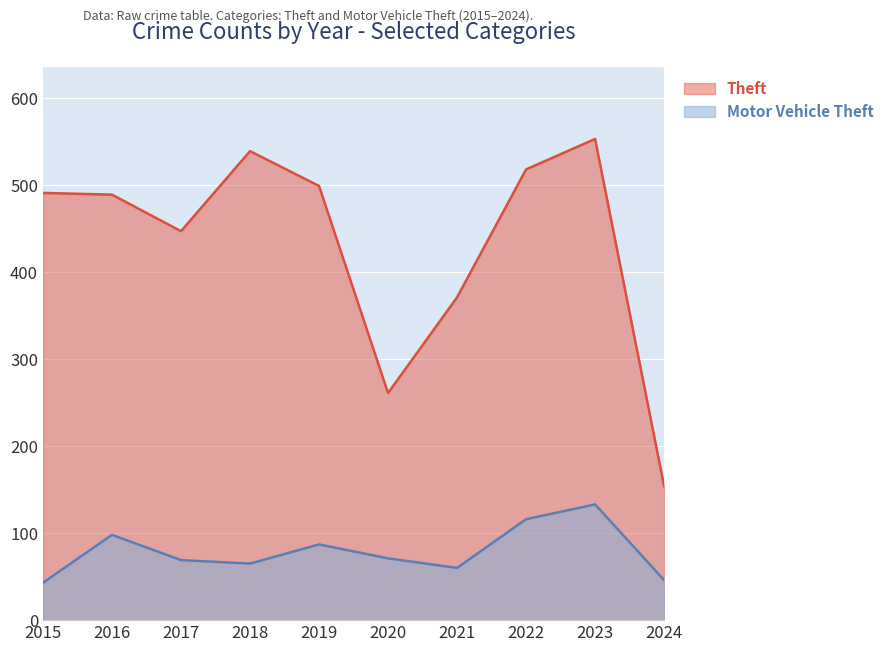

What is the smallest value displayed?

43